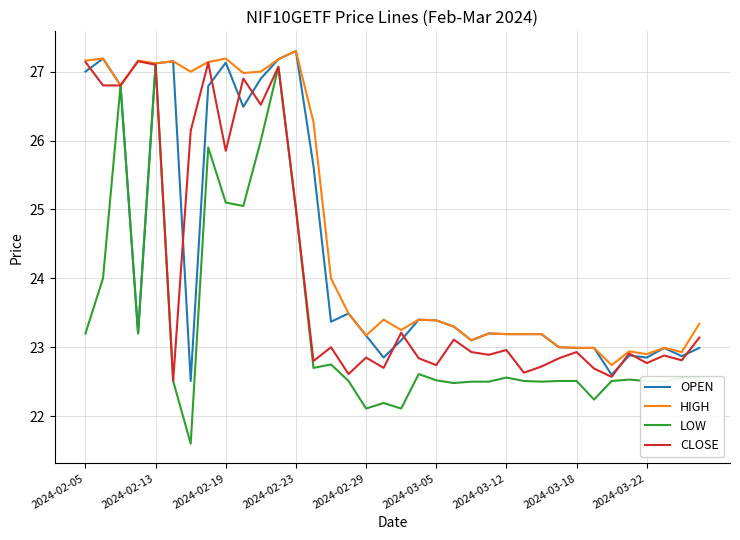

How many interior local peaks does the CLOSE series have?

12